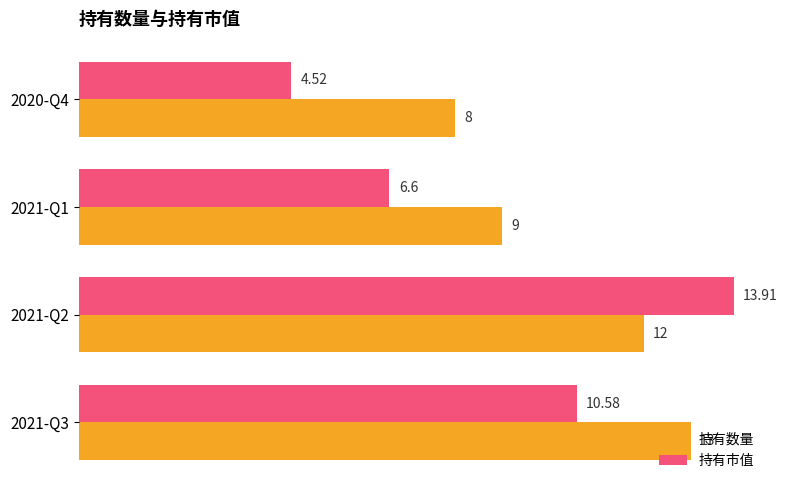

Between 2021-Q3 and 2021-Q1, which series saw the biggest shift?

持有数量